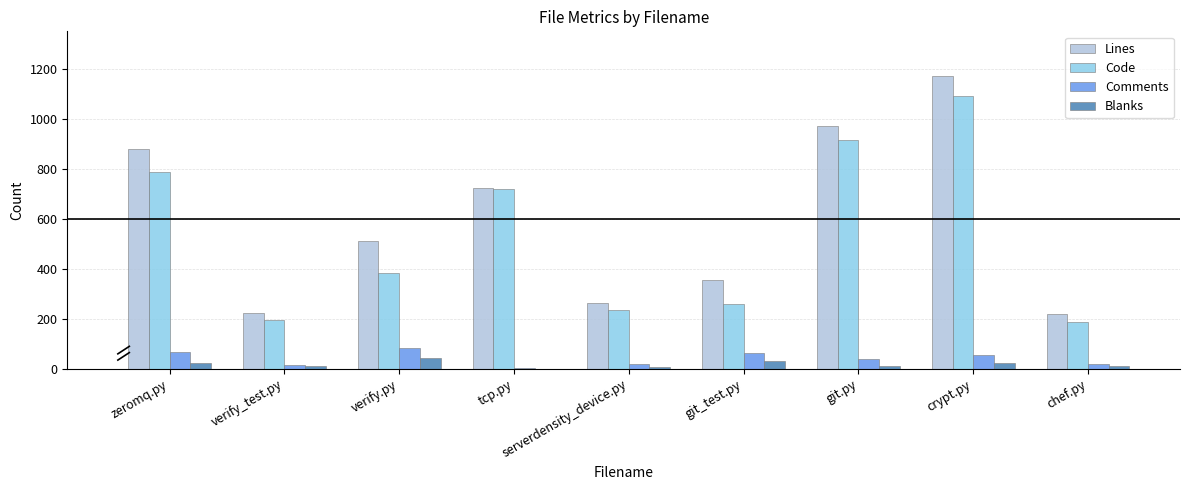

At which label is Lines closest to 696?

tcp.py